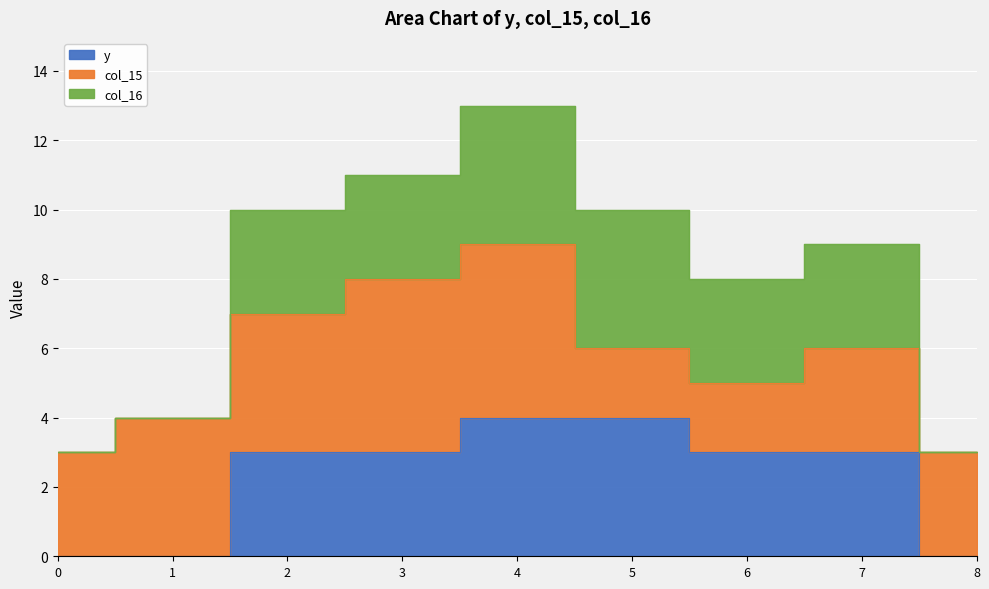

Count the number of data series in this chart.

3